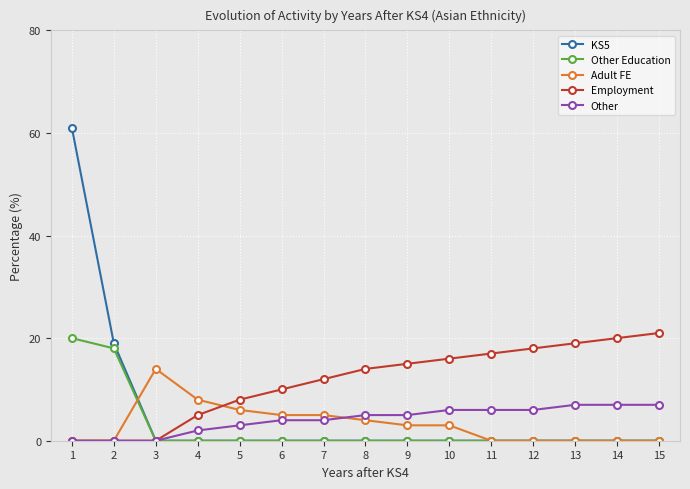

Reading right to left, extract all data points from this chart.

KS5: 15=0	14=0	13=0	12=0	11=0	10=0	9=0	8=0	7=0	6=0	5=0	4=0	3=0	2=19	1=61
Other Education: 15=0	14=0	13=0	12=0	11=0	10=0	9=0	8=0	7=0	6=0	5=0	4=0	3=0	2=18	1=20
Adult FE: 15=0	14=0	13=0	12=0	11=0	10=3	9=3	8=4	7=5	6=5	5=6	4=8	3=14	2=0	1=0
Employment: 15=21	14=20	13=19	12=18	11=17	10=16	9=15	8=14	7=12	6=10	5=8	4=5	3=0	2=0	1=0
Other: 15=7	14=7	13=7	12=6	11=6	10=6	9=5	8=5	7=4	6=4	5=3	4=2	3=0	2=0	1=0